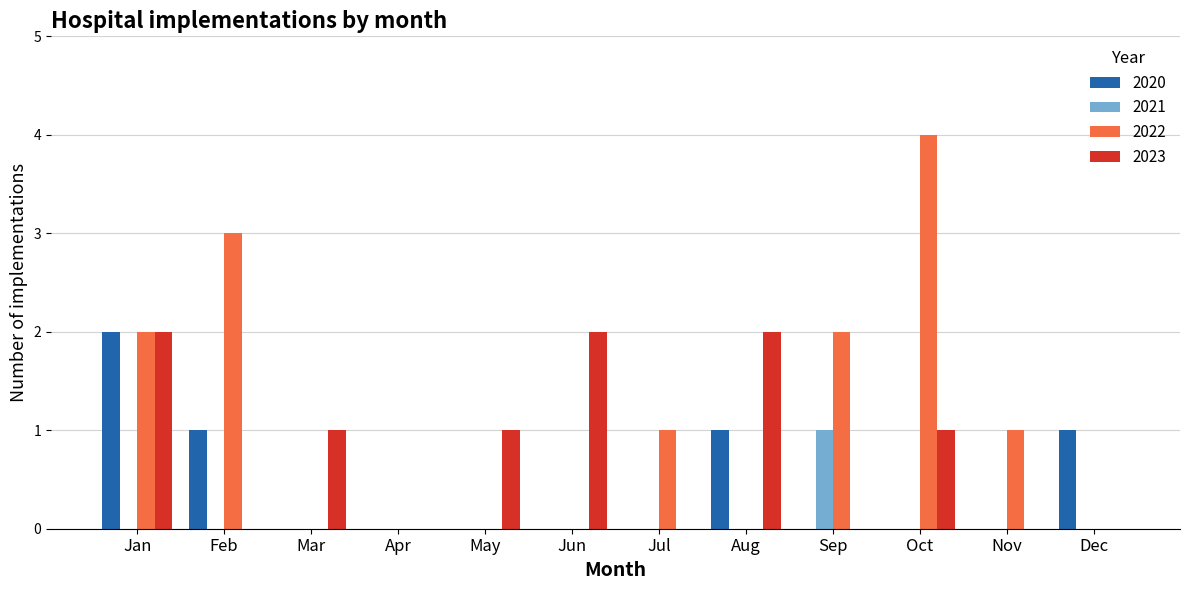

How many distinct data groups are displayed?

4